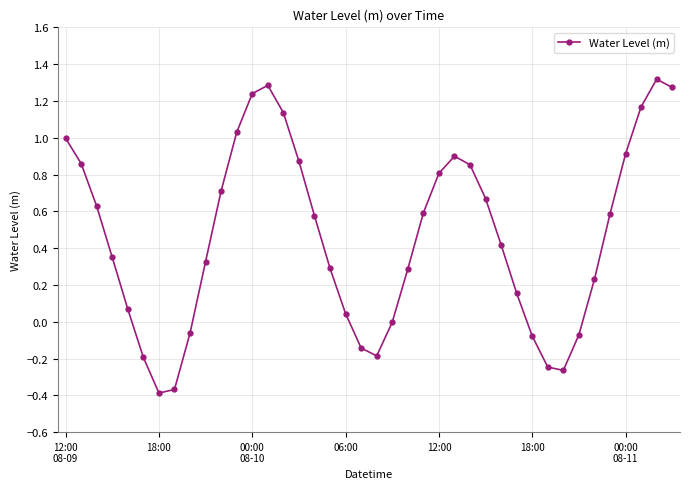

What is the difference between the maximum and minimum values?

1.7